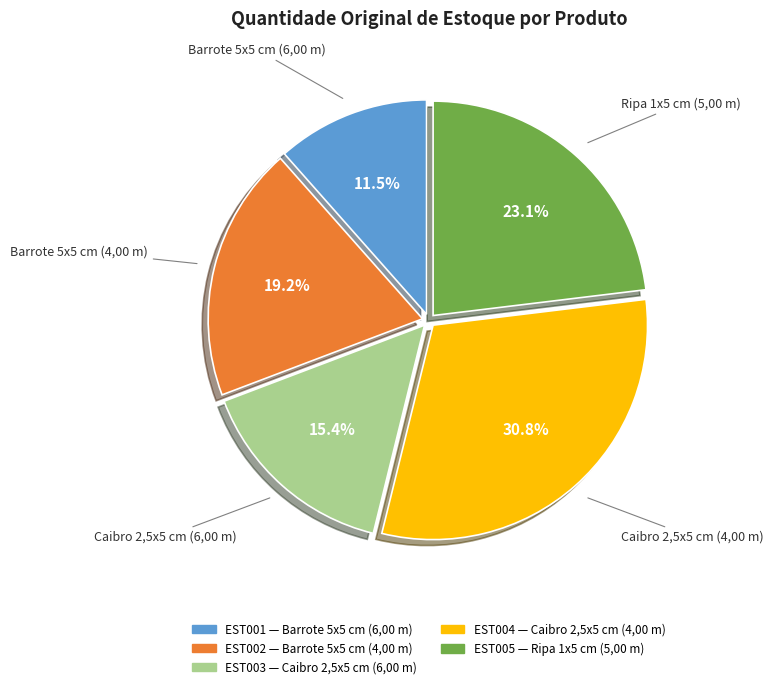

How many slices are in this pie chart?

5